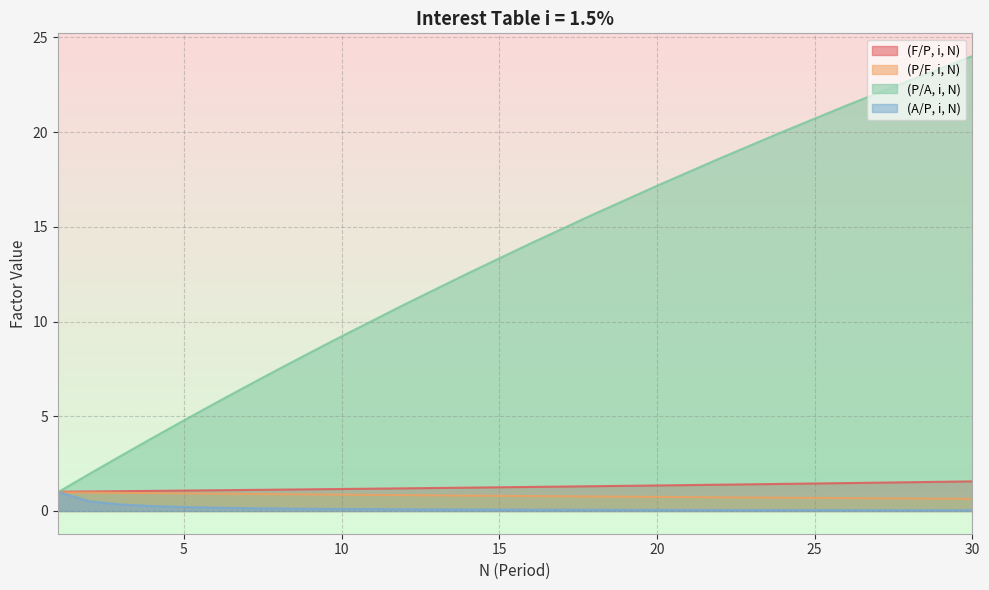

How many data points in (P/A, i, N) are less than 10?

10